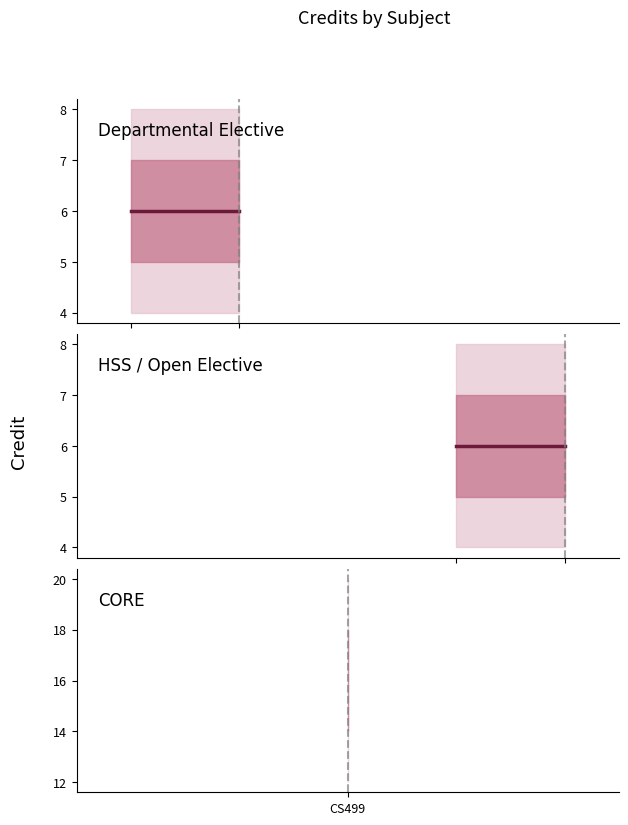

How many categories are shown in the chart?

5